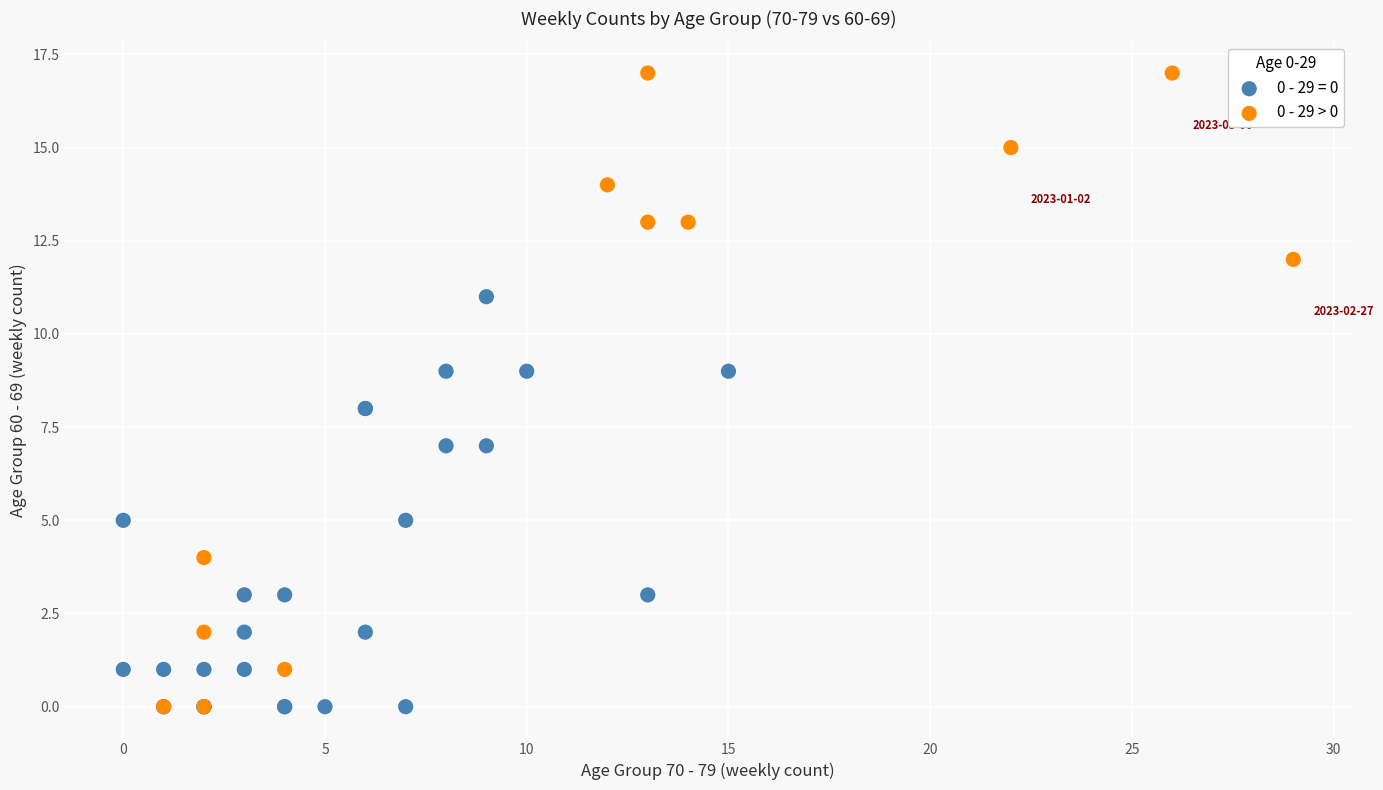

Which series contains the highest Y value?

0 - 29 > 0